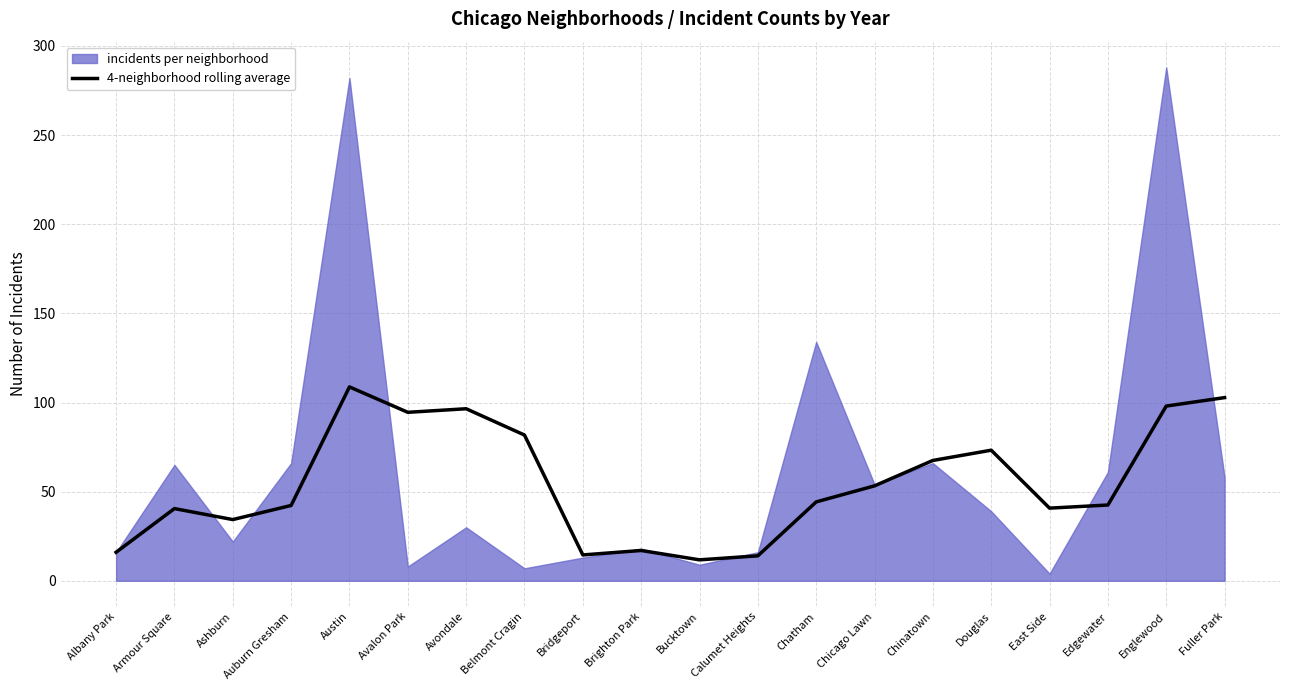

Which label corresponds to the largest value in the chart?

Austin